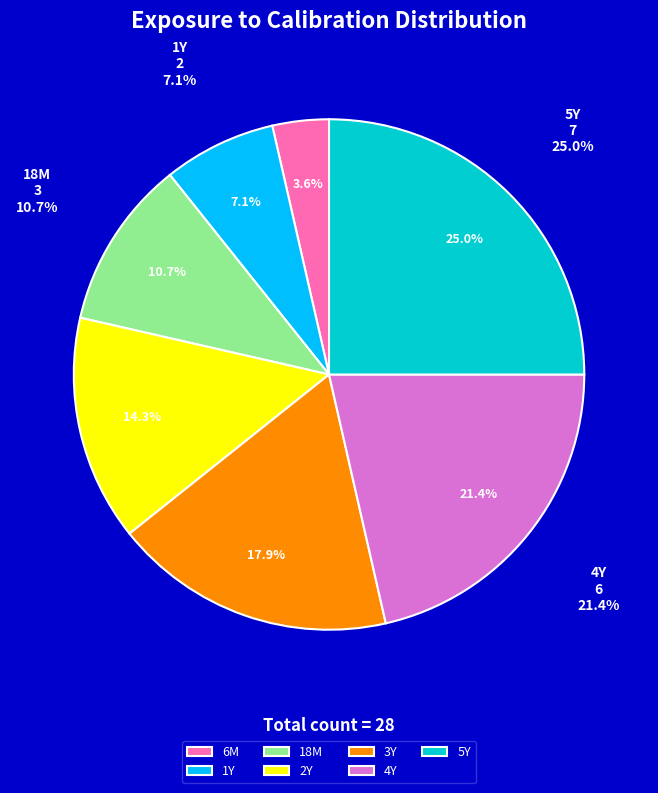

What percentage is the 1Y slice, to the nearest percent?

7%